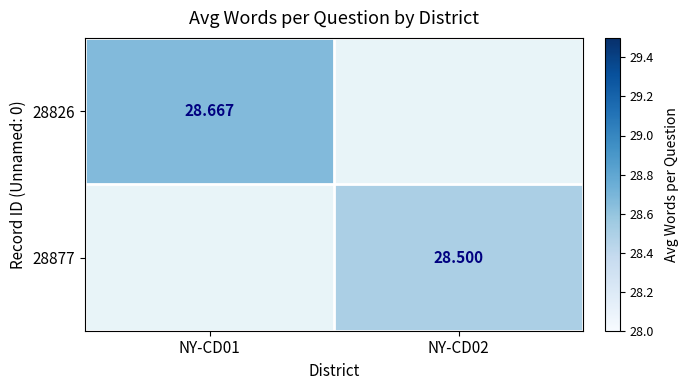

Is the value of 28877 at NY-CD02 greater than the value of 28826 at NY-CD01?

No